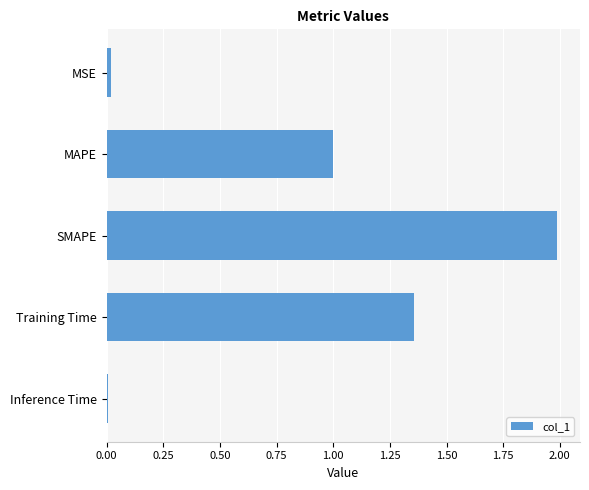

How many series are shown in this chart?

1